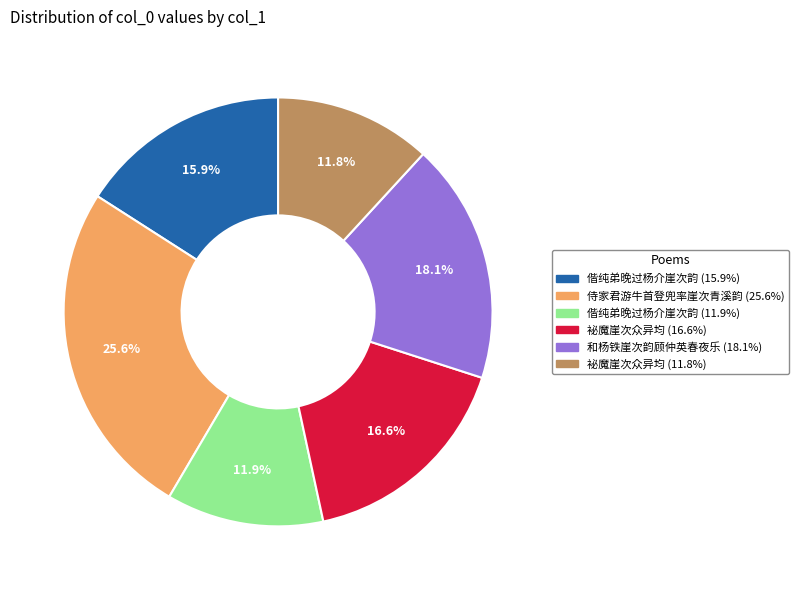

Is there a majority slice in this chart?

No